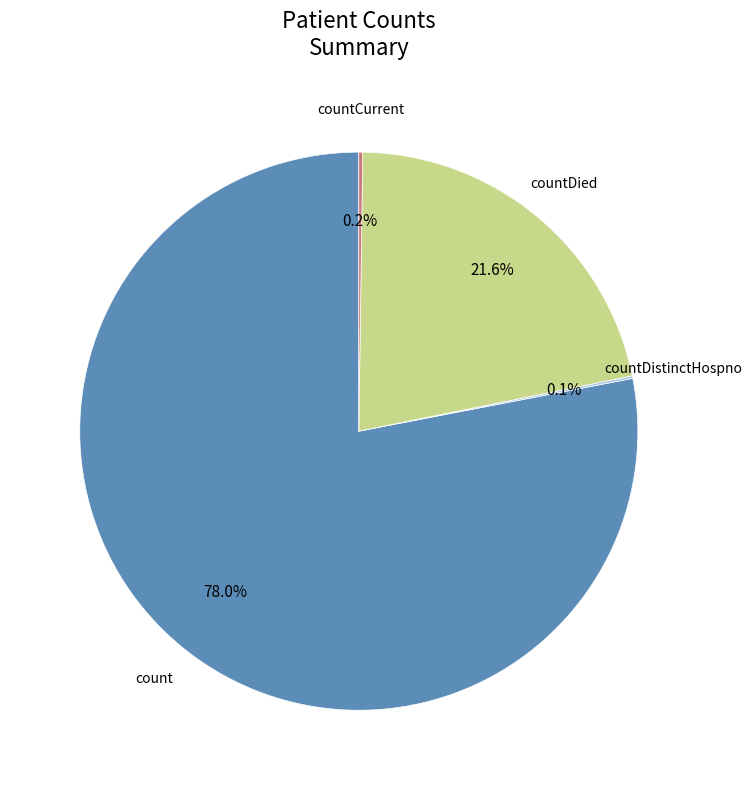

To the nearest percent, what is the average slice percentage?

25%